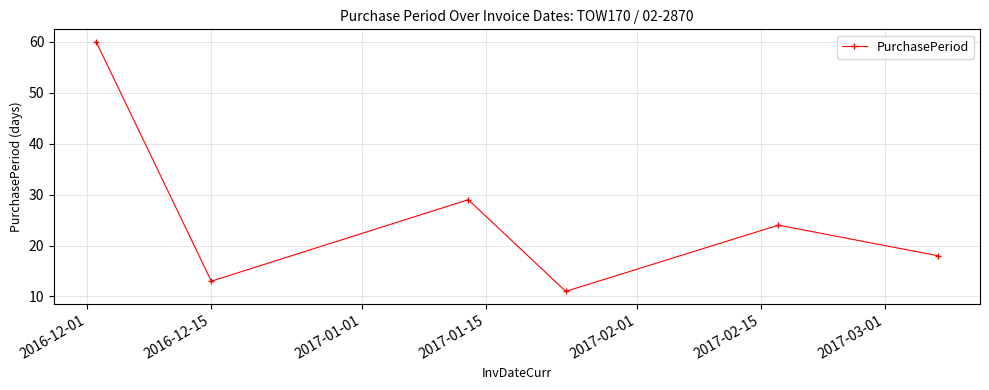

Reading right to left, extract all data points from this chart.

18	24	11	29	13	60